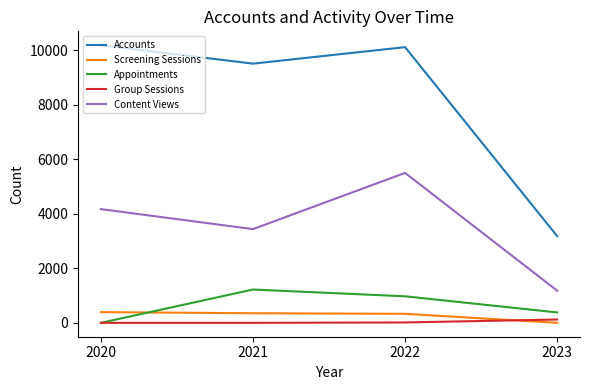

At which label does Appointments reach its peak?

2021